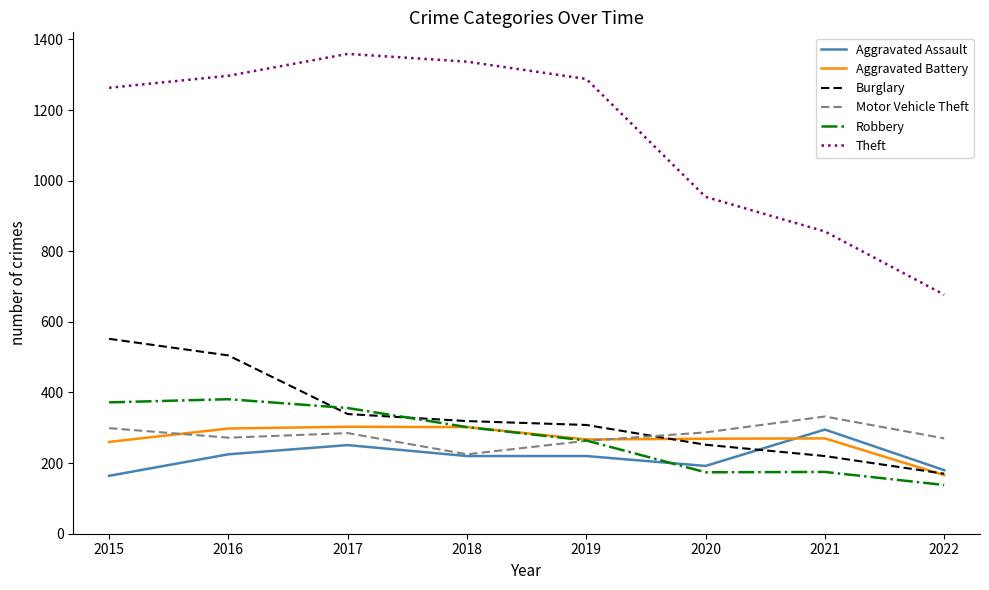

What is the difference between the maximum and second lowest values in the Aggravated Assault series?

115